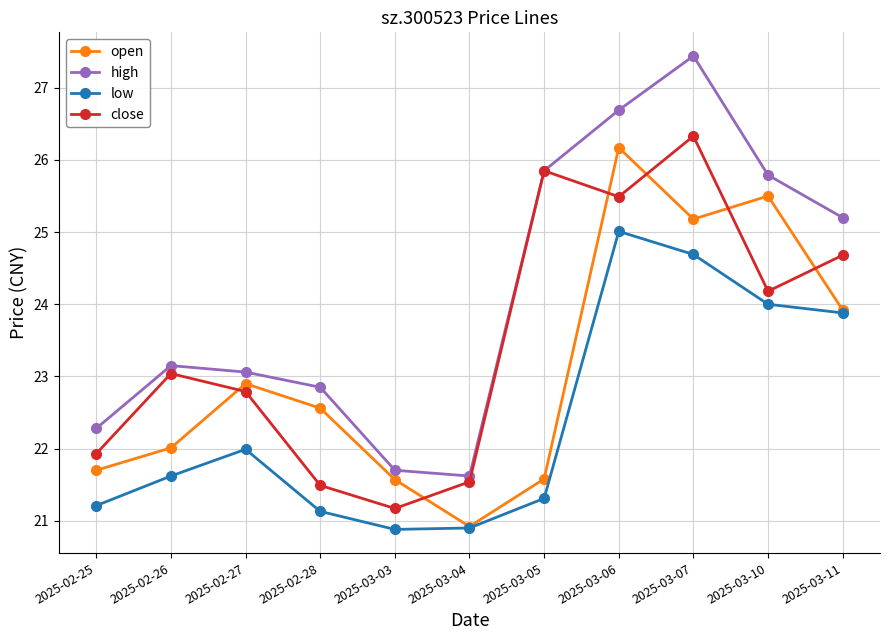

How many interior local valleys does the close series have?

3